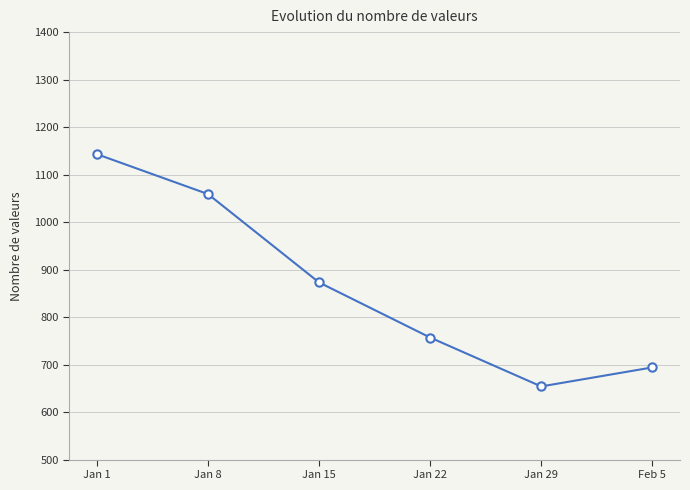

Rank the categories by value from lowest to highest.

Jan 29, Feb 5, Jan 22, Jan 15, Jan 8, Jan 1